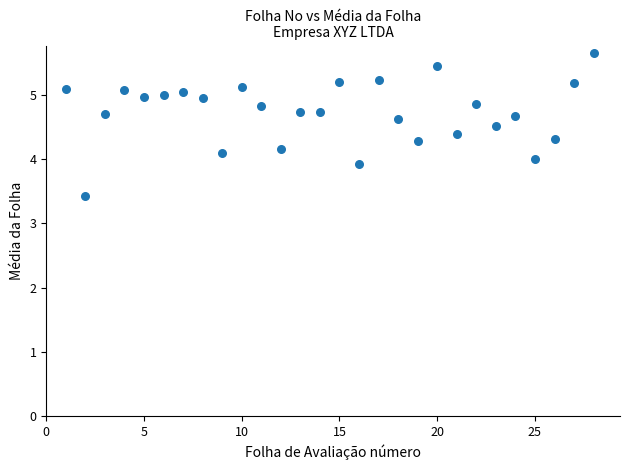

What is the range of X values (max minus min)?

27.0